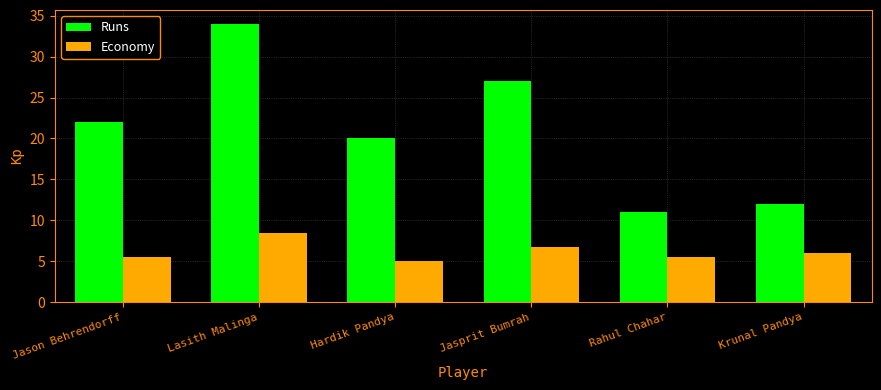

Count the Economy values in the range 5 to 6.

4